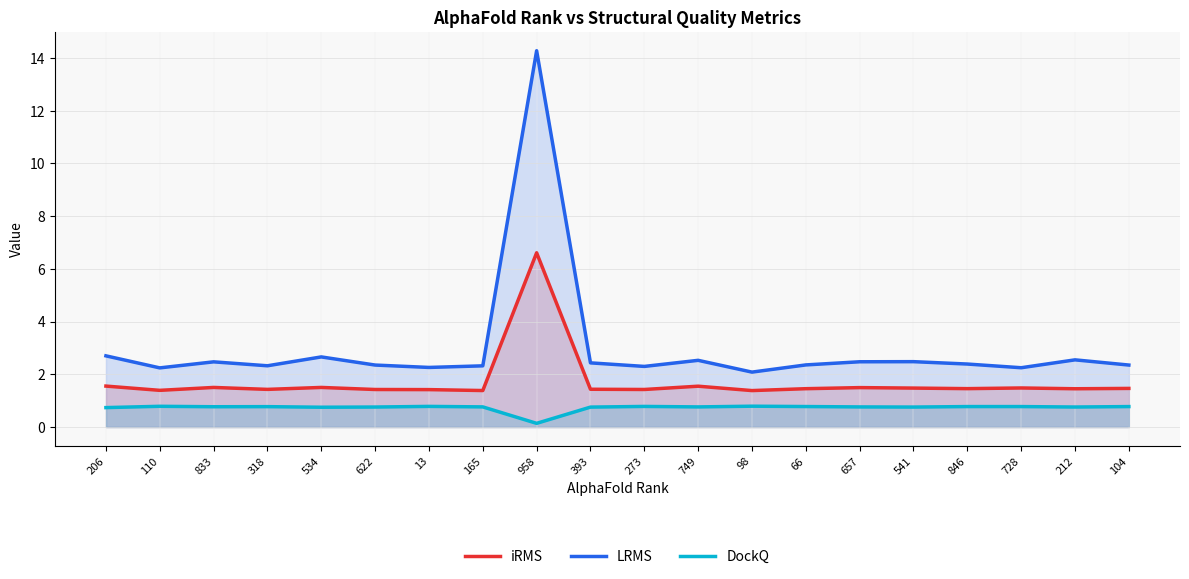

True or false: LRMS has more than 1 points higher than both neighbors.

True